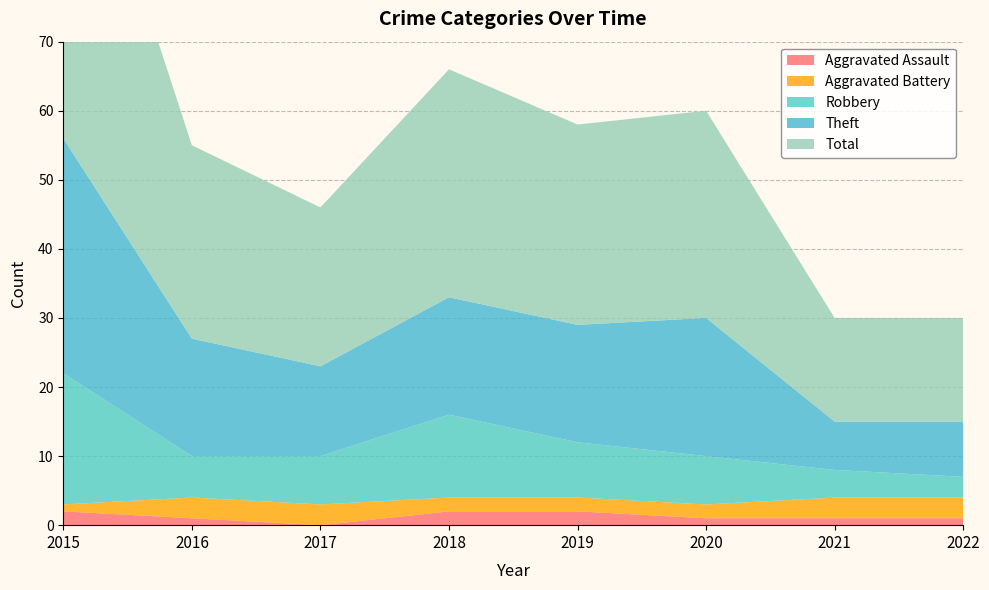

Reading left to right, list all the values displayed in this chart.

Aggravated Assault: 2015=2	2016=1	2017=0	2018=2	2019=2	2020=1	2021=1	2022=1
Aggravated Battery: 2015=1	2016=3	2017=3	2018=2	2019=2	2020=2	2021=3	2022=3
Robbery: 2015=19	2016=6	2017=7	2018=12	2019=8	2020=7	2021=4	2022=3
Theft: 2015=34	2016=17	2017=13	2018=17	2019=17	2020=20	2021=7	2022=8
Total: 2015=56	2016=28	2017=23	2018=33	2019=29	2020=30	2021=15	2022=15